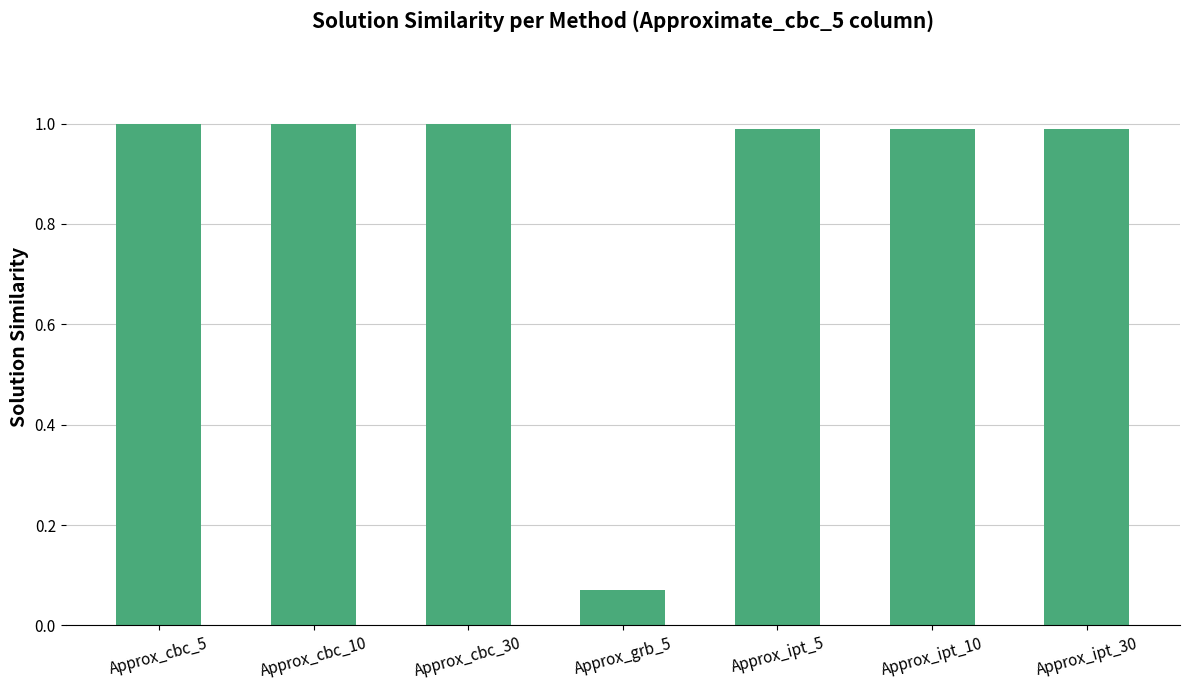

What is the maximum value shown in the chart?

1.0